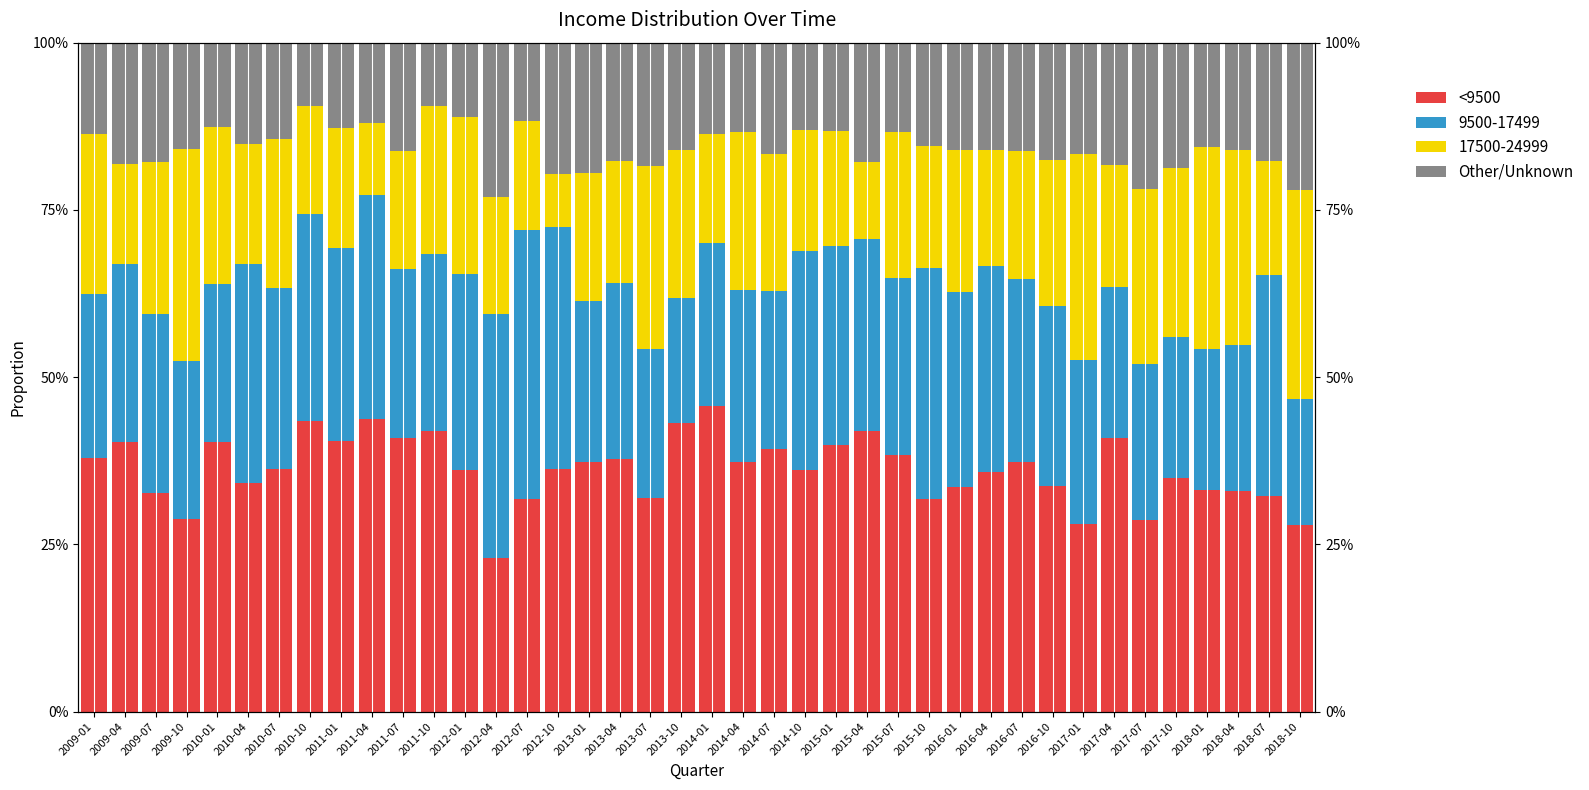

Between 2012-01 and 2009-04, which is larger?

2009-04